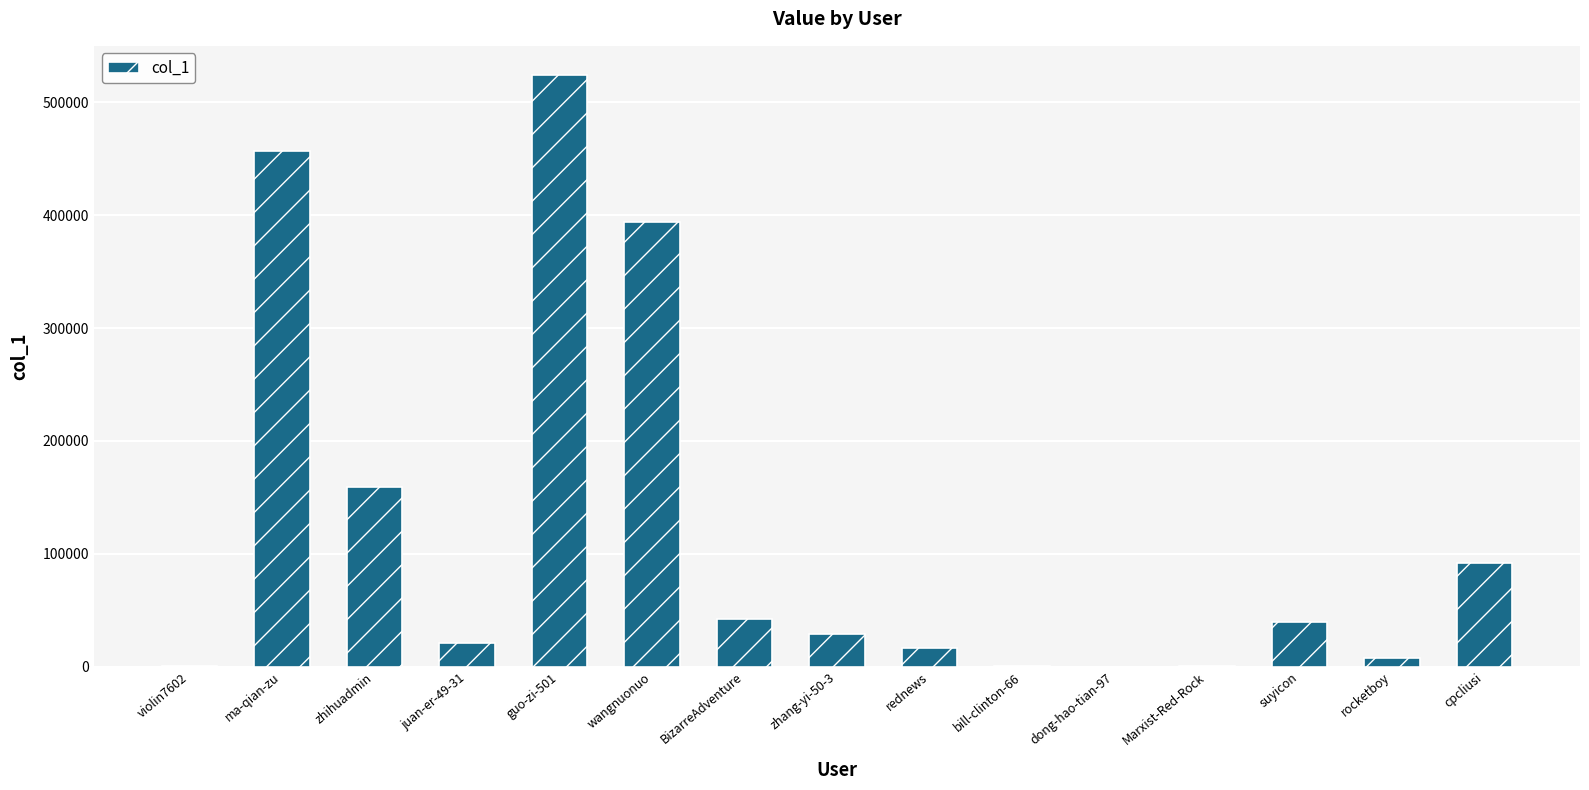

What is the change in value from wangnuonuo to cpcliusi?

-302460